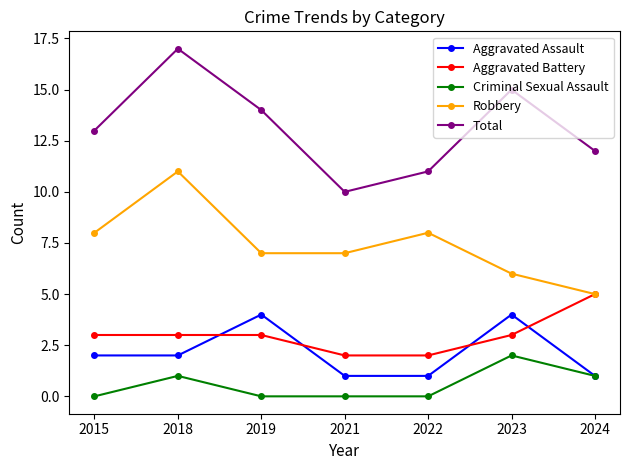

Which series has the largest range (max minus min)?

Total